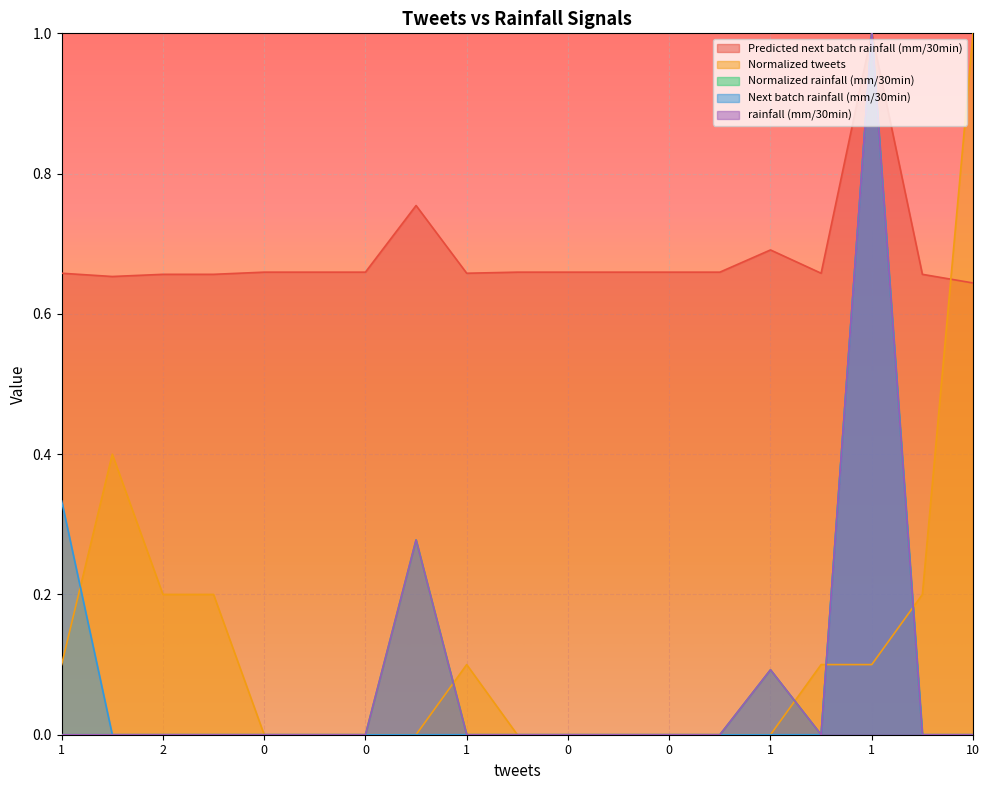

Which series has the widest spread of values?

Normalized tweets